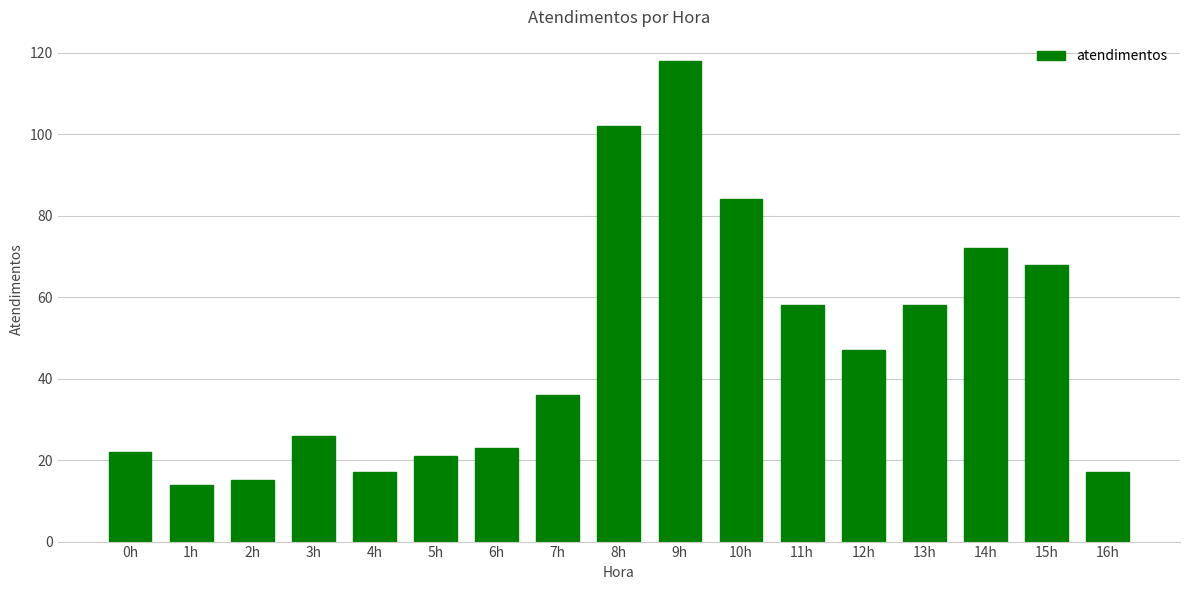

What is the change in value from 1h to 13h?

+44